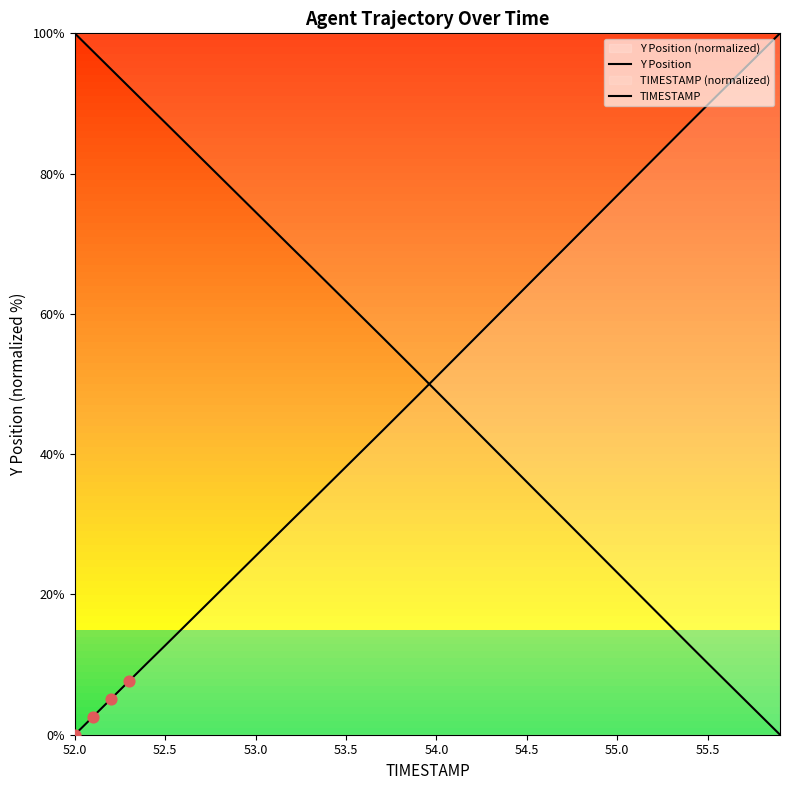

At how many categories does at least one series exceed 31?

40